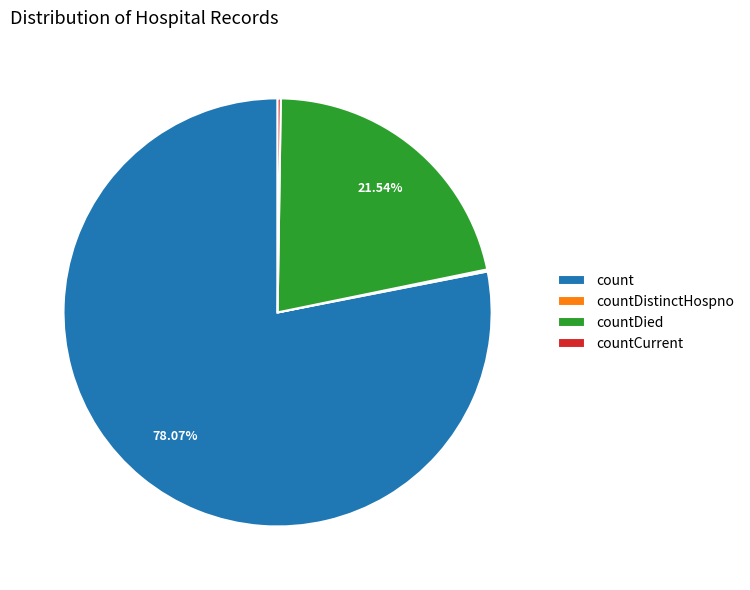

Is there a majority slice in this chart?

Yes